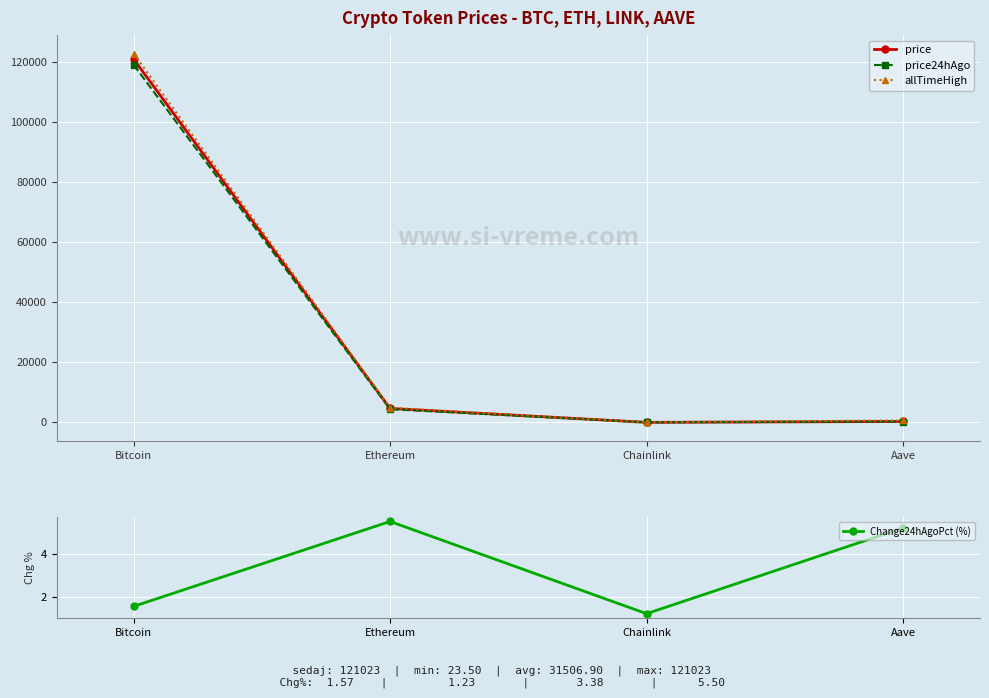

True or false: price and allTimeHigh intersect in this chart.

False